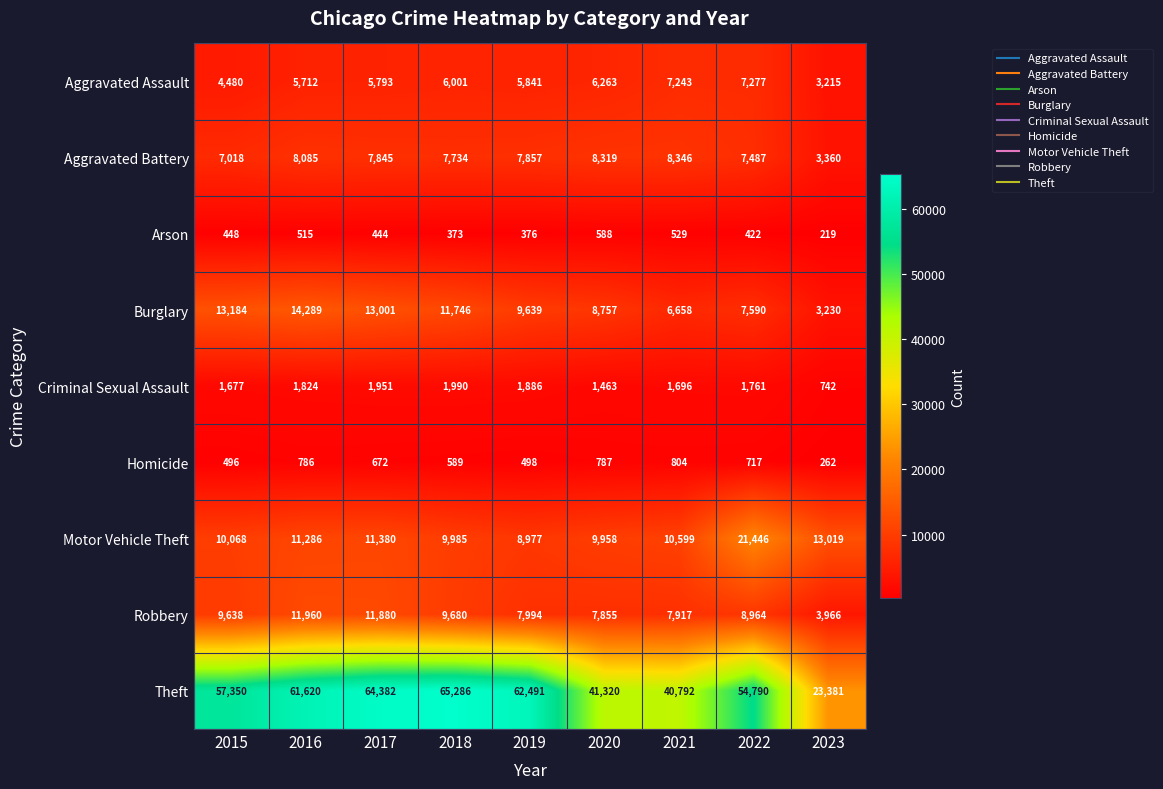

List the series in order of their peak value, highest first.

Theft, Motor Vehicle Theft, Burglary, Robbery, Aggravated Battery, Aggravated Assault, Criminal Sexual Assault, Homicide, Arson